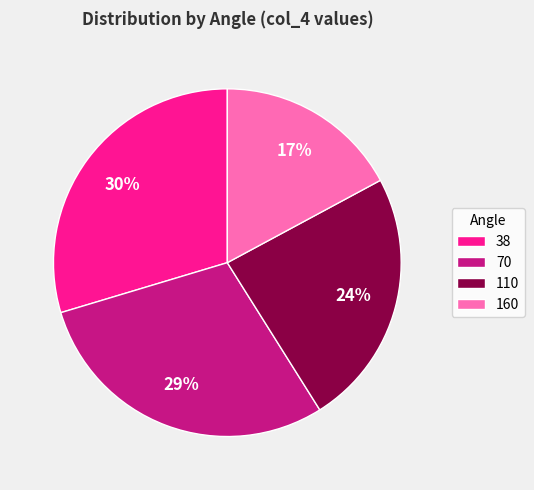

Approximately how many times larger is the value at 160 compared to 70?

0.6